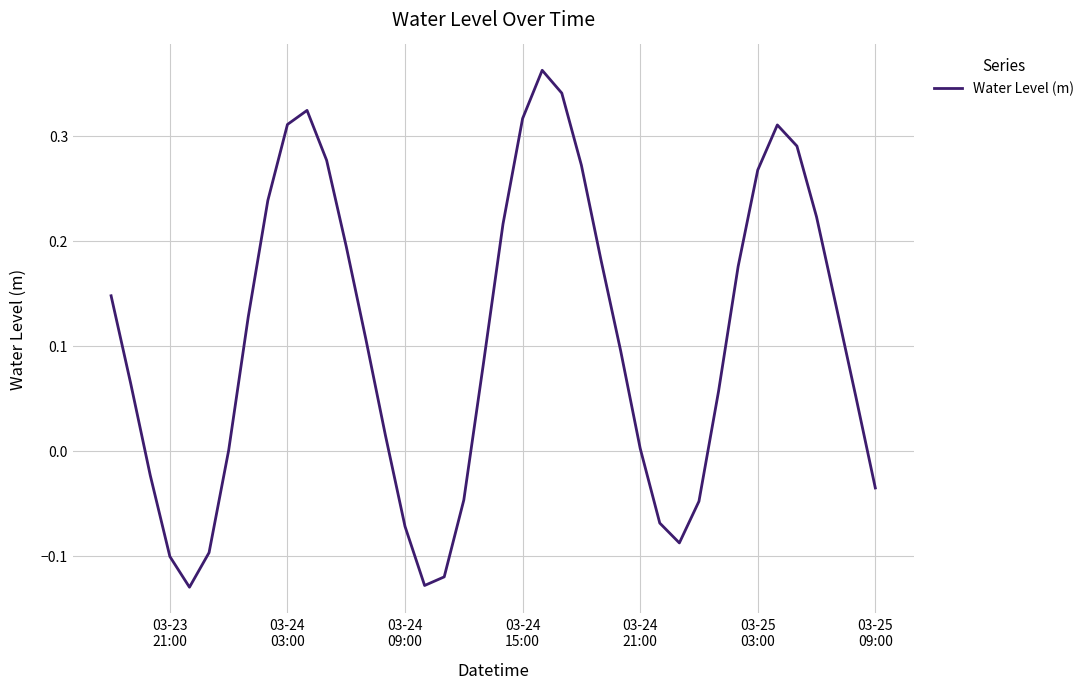

How many interior local peaks (higher than both neighbors) does the data have?

3